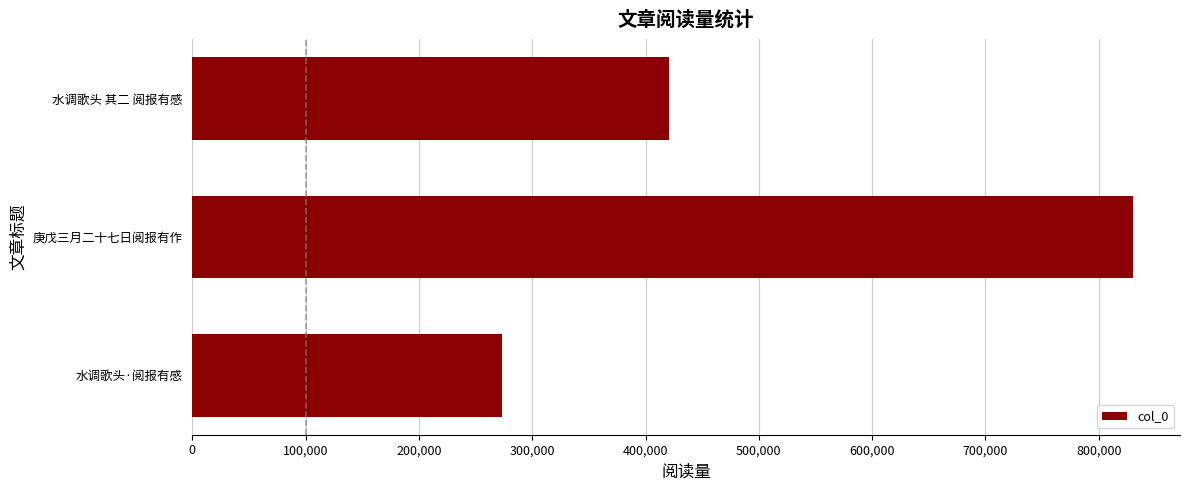

What is the smallest value displayed?

273278